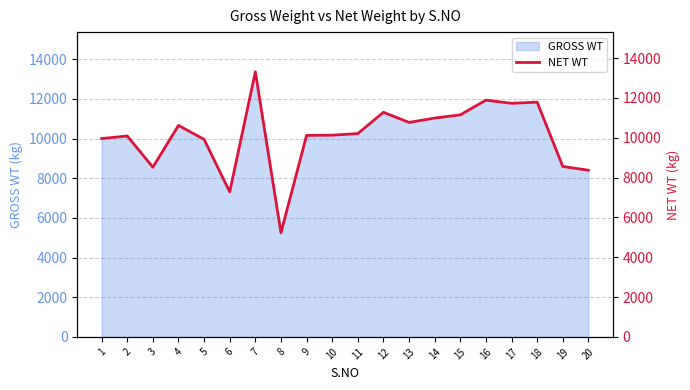

Rank the categories by value from highest to lowest.

7, 16, 18, 17, 12, 15, 14, 13, 4, 11, 10, 9, 2, 1, 5, 19, 3, 20, 6, 8